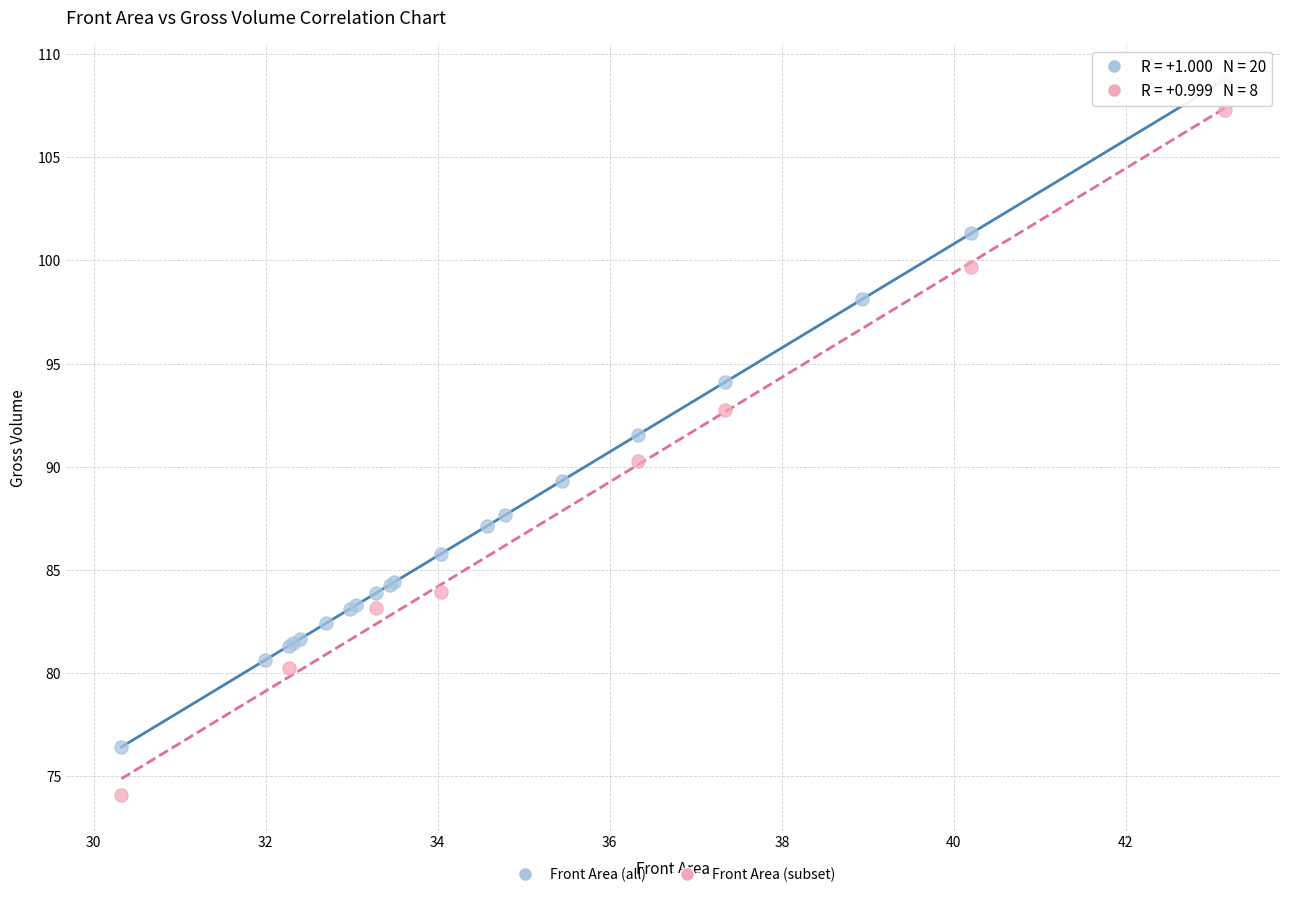

Which series has the largest Y range (max minus min)?

Front Area (subset)